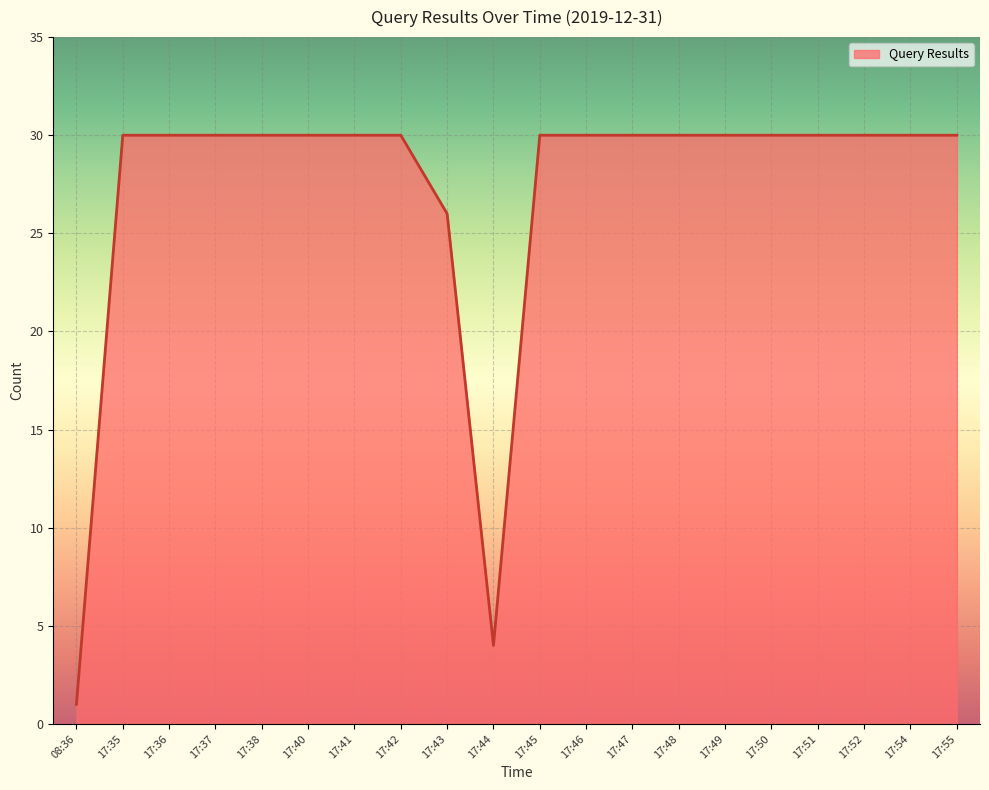

What is the greatest value displayed?

30